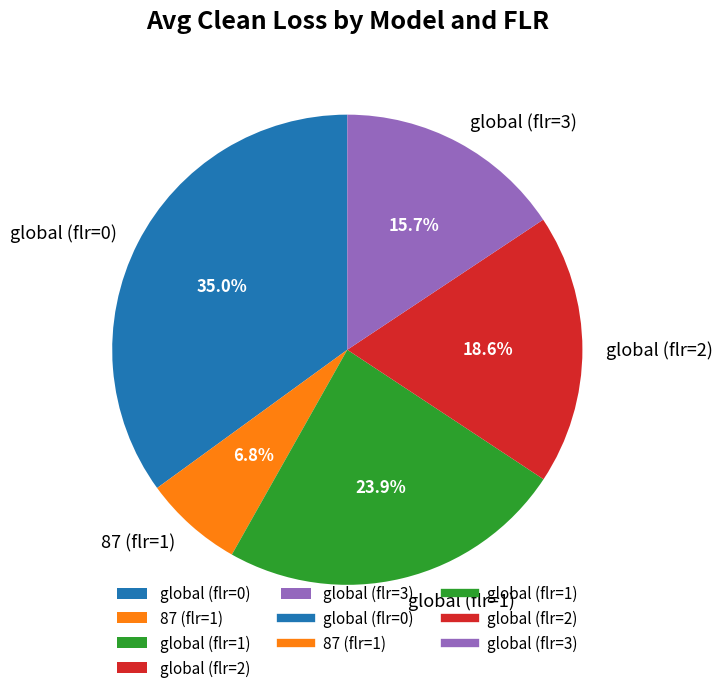

To the nearest percent, what portion does global (flr=1) represent?

24%